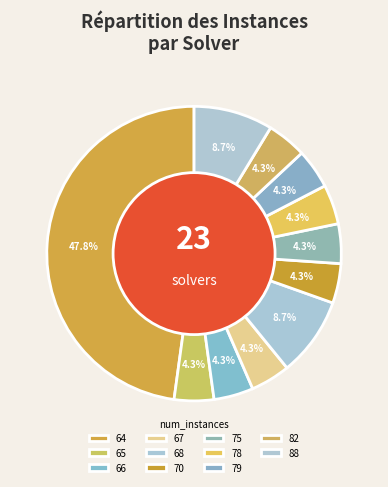

Count the number of slices in the pie.

11